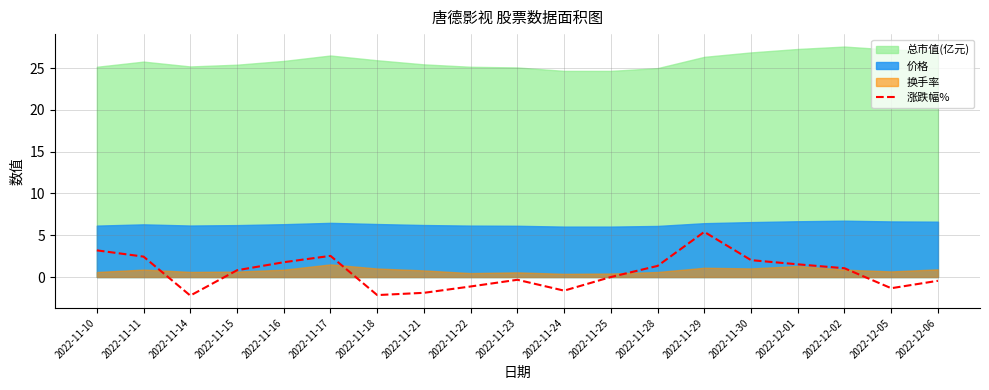

The 涨跌幅% series shows 2.4 at 2022-11-28. True or false?

False